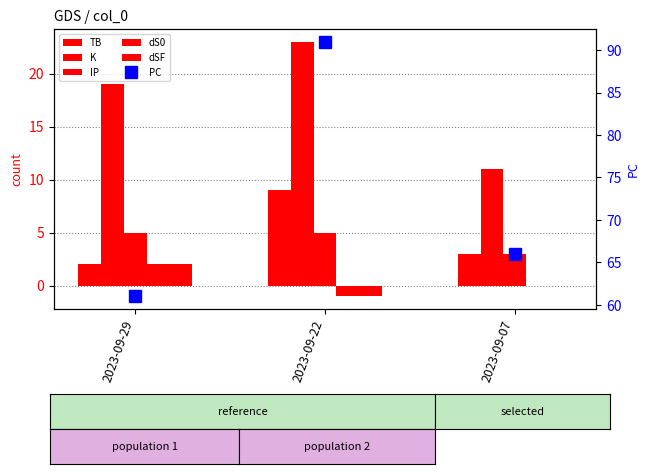

At which category does the chart reach its minimum across all series?

2023-09-22